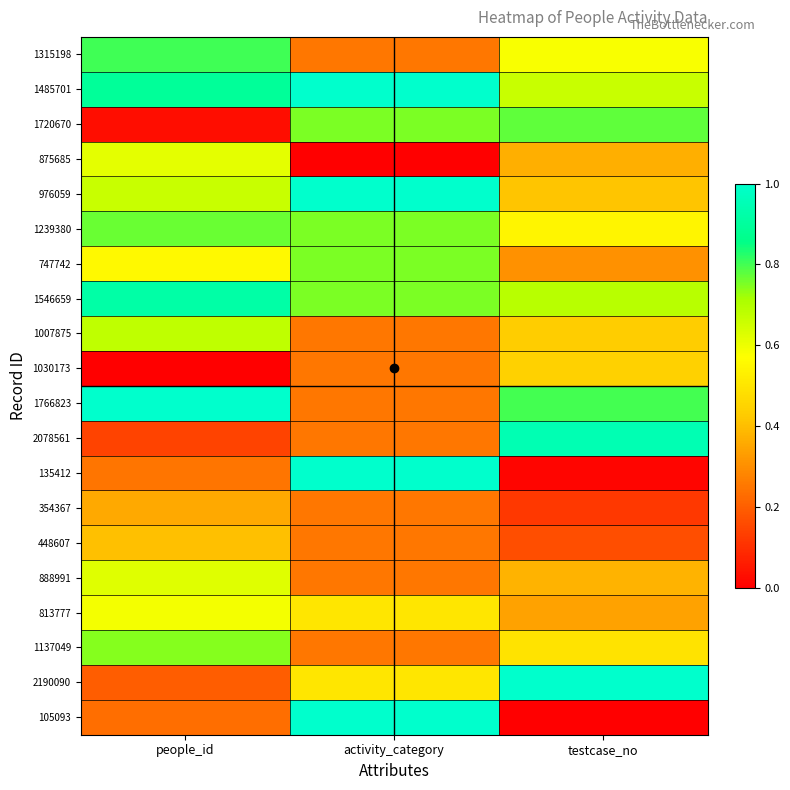

Which label corresponds to the largest value in the chart?

activity_category